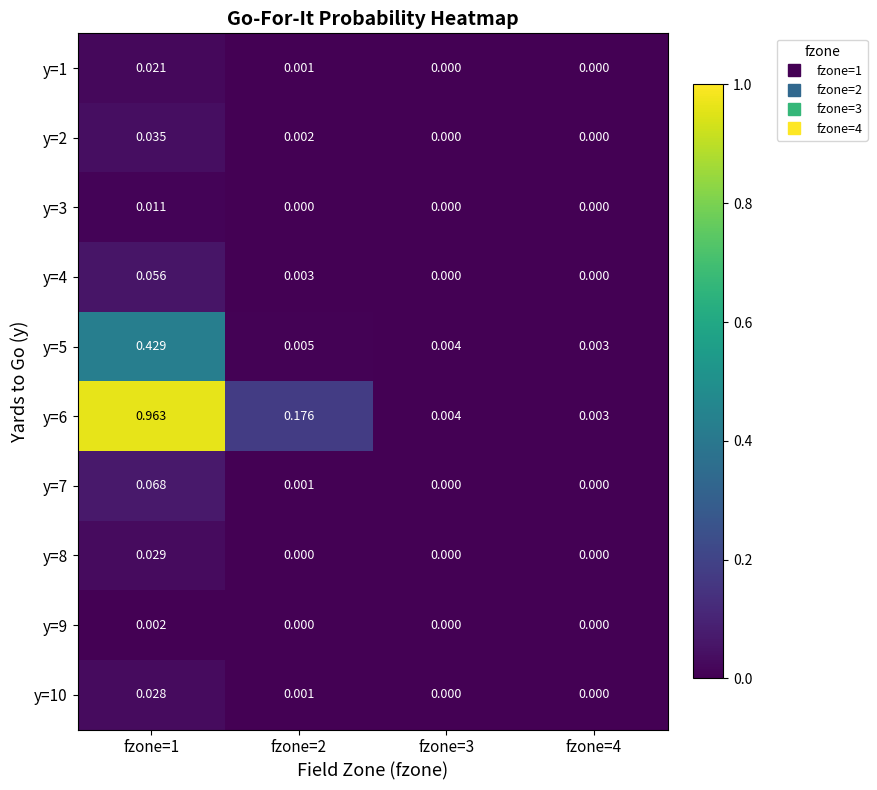

Is the value of y=7 at fzone=2 greater than the value of y=2 at fzone=3?

Yes